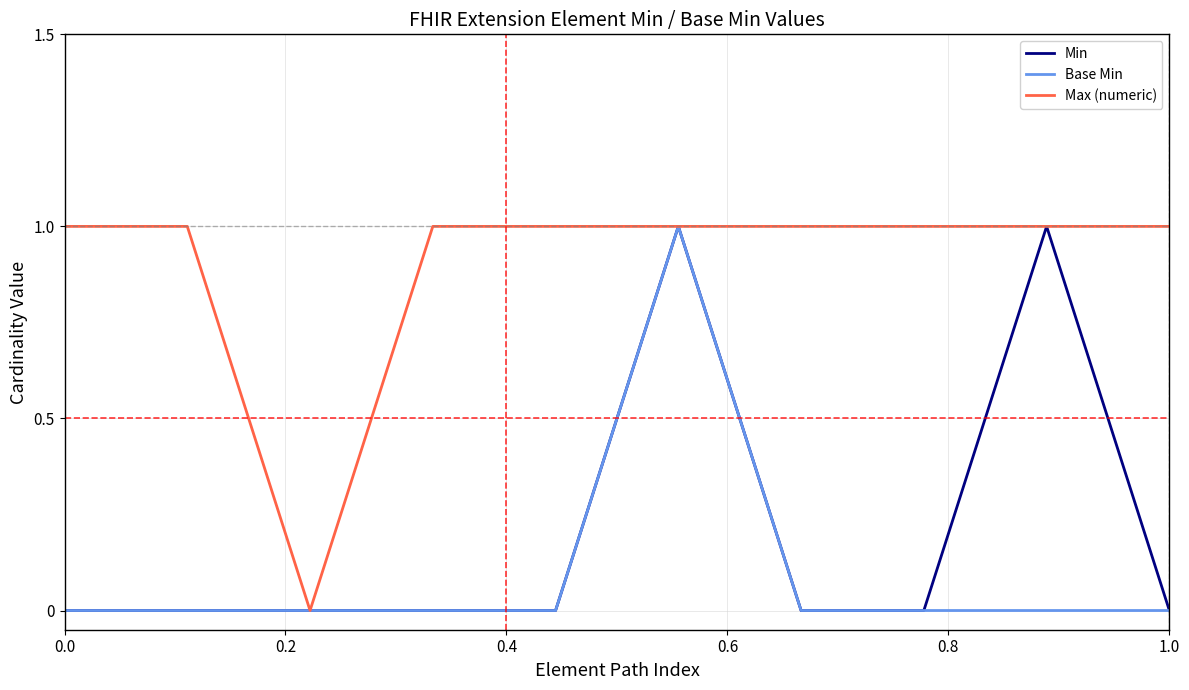

What are all the series names shown in the legend?

Min, Base Min, Max (numeric)